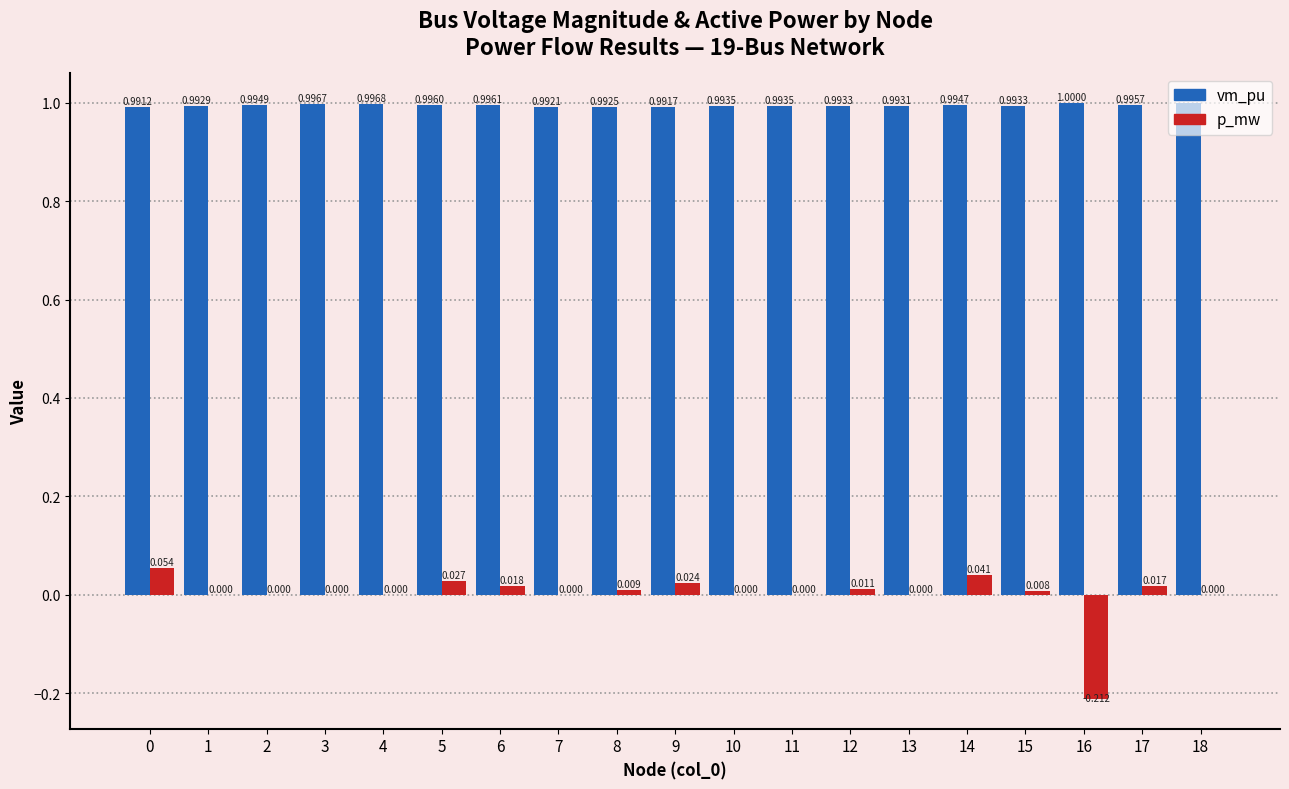

Which series has the largest total across all categories?

vm_pu